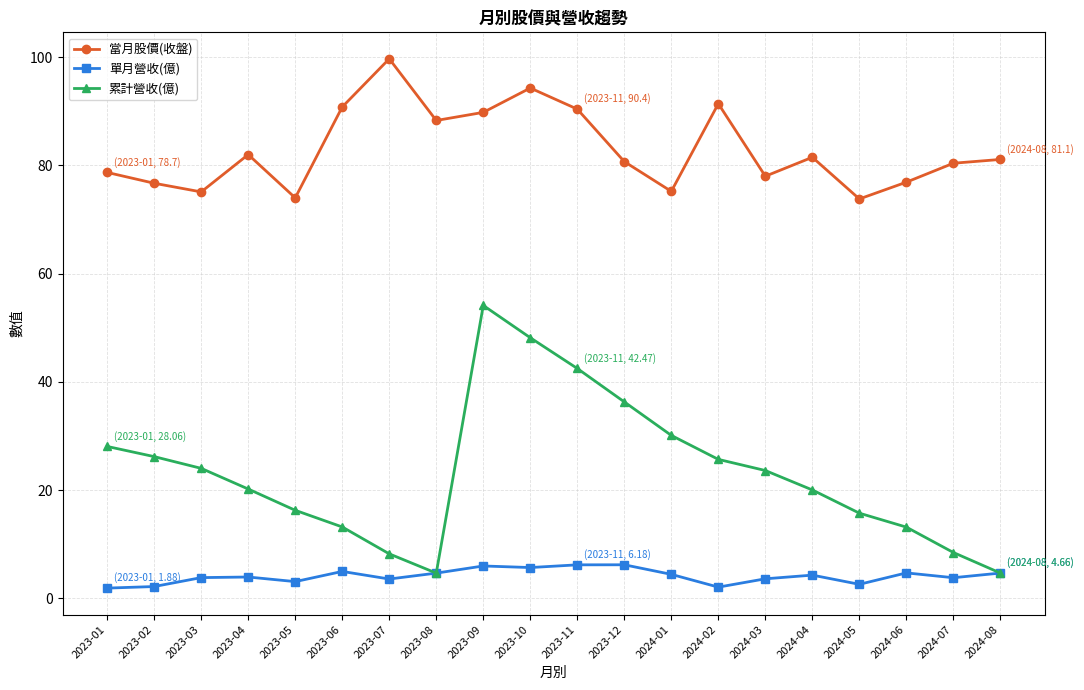

At which category does 當月股價(收盤) reach its first local peak?

2023-04